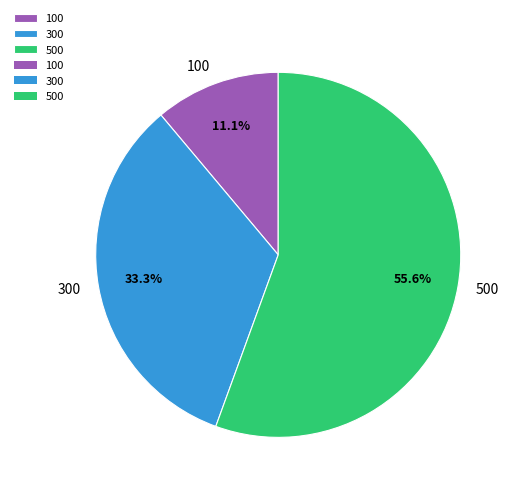

What percentage is NOT represented by 500?

44.4%